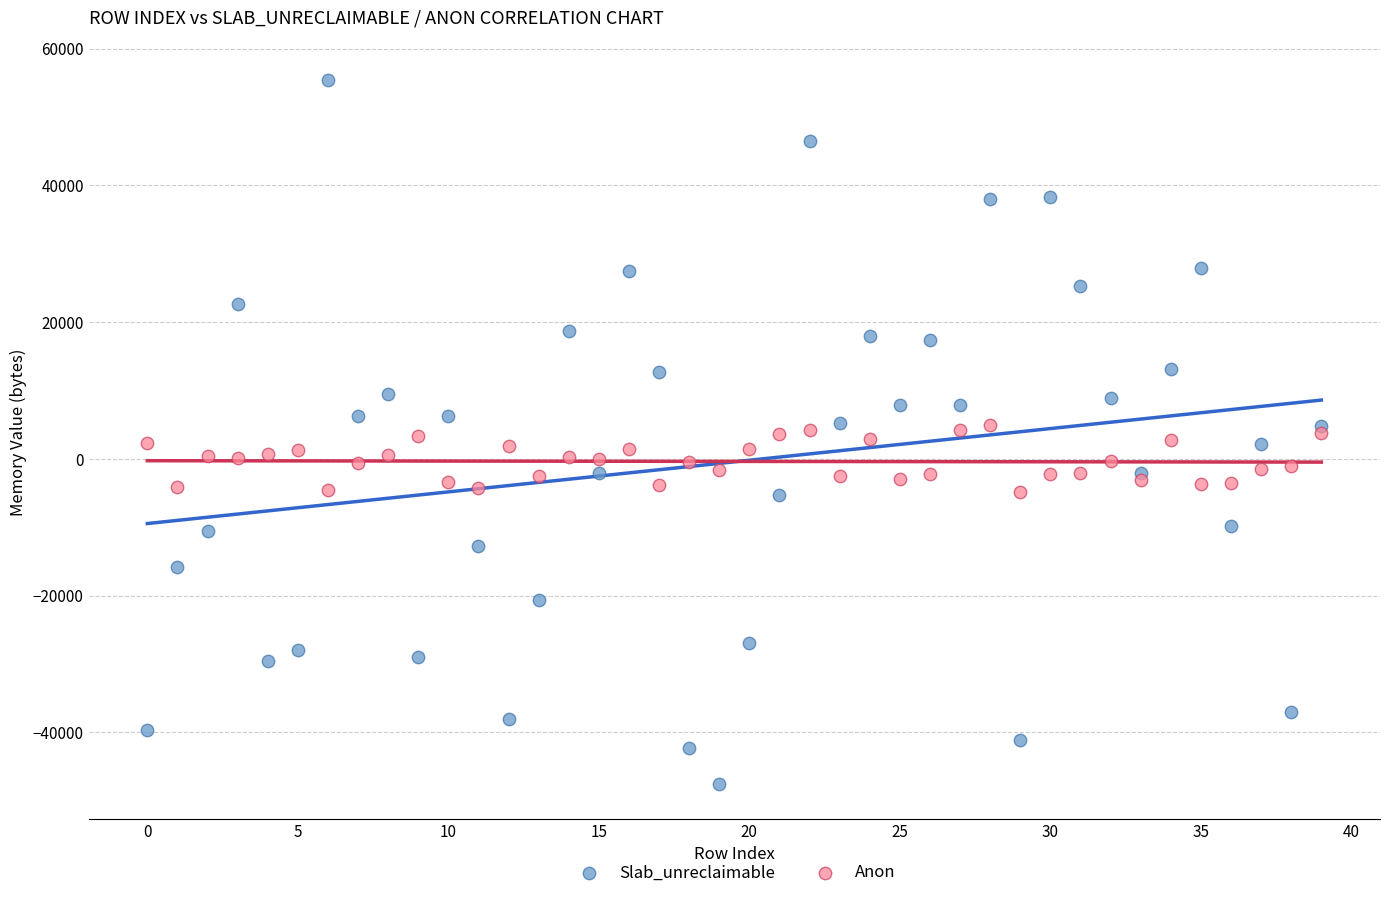

Which series contains the lowest Y value?

Slab_unreclaimable